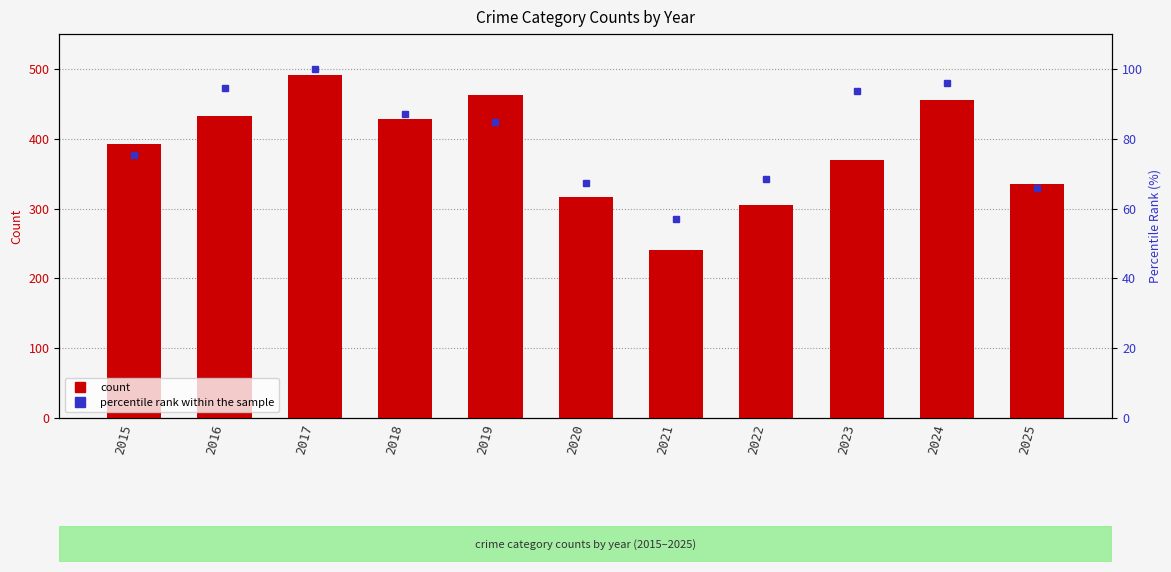

Rank the categories by Total (percentile rank) value from highest to lowest.

2017, 2024, 2016, 2023, 2018, 2019, 2015, 2022, 2020, 2025, 2021